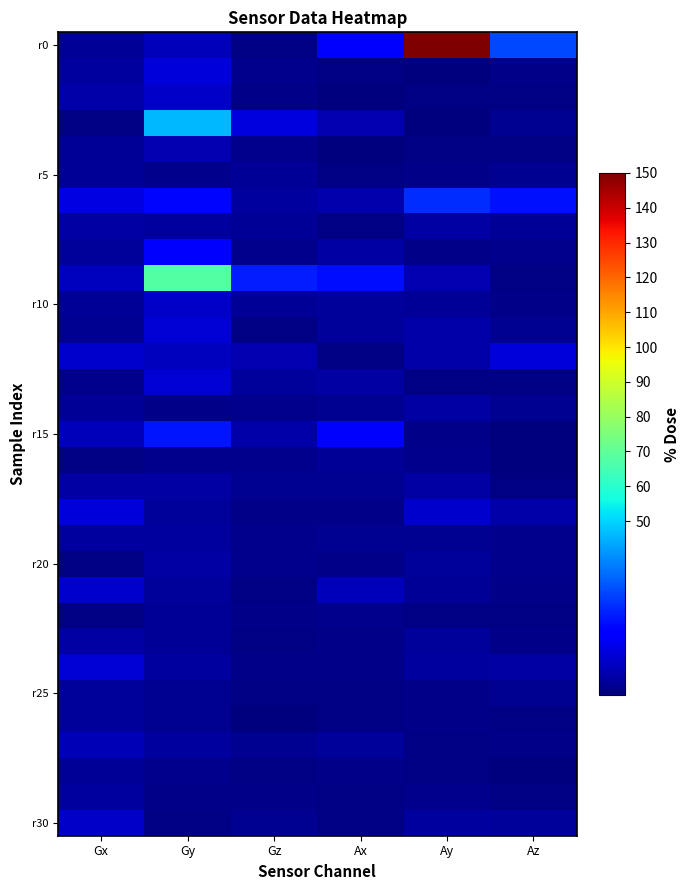

What is the total value across all series at Ay?

262.0